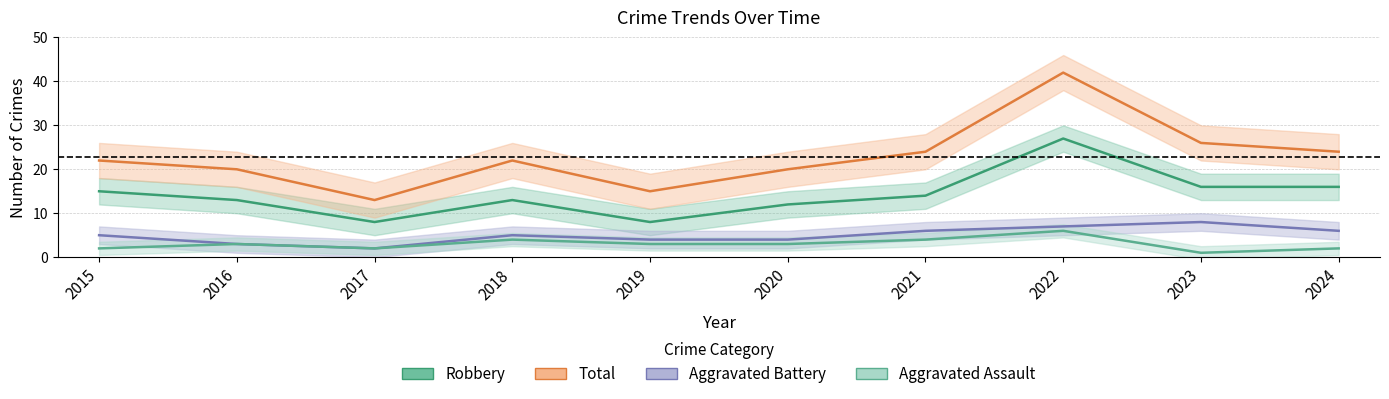

Reading left to right, extract all data points from this chart.

Aggravated Assault: 2015=2	2016=3	2017=2	2018=4	2019=3	2020=3	2021=4	2022=6	2023=1	2024=2
Aggravated Battery: 2015=5	2016=3	2017=2	2018=5	2019=4	2020=4	2021=6	2022=7	2023=8	2024=6
Robbery: 2015=15	2016=13	2017=8	2018=13	2019=8	2020=12	2021=14	2022=27	2023=16	2024=16
Total: 2015=22	2016=20	2017=13	2018=22	2019=15	2020=20	2021=24	2022=42	2023=26	2024=24